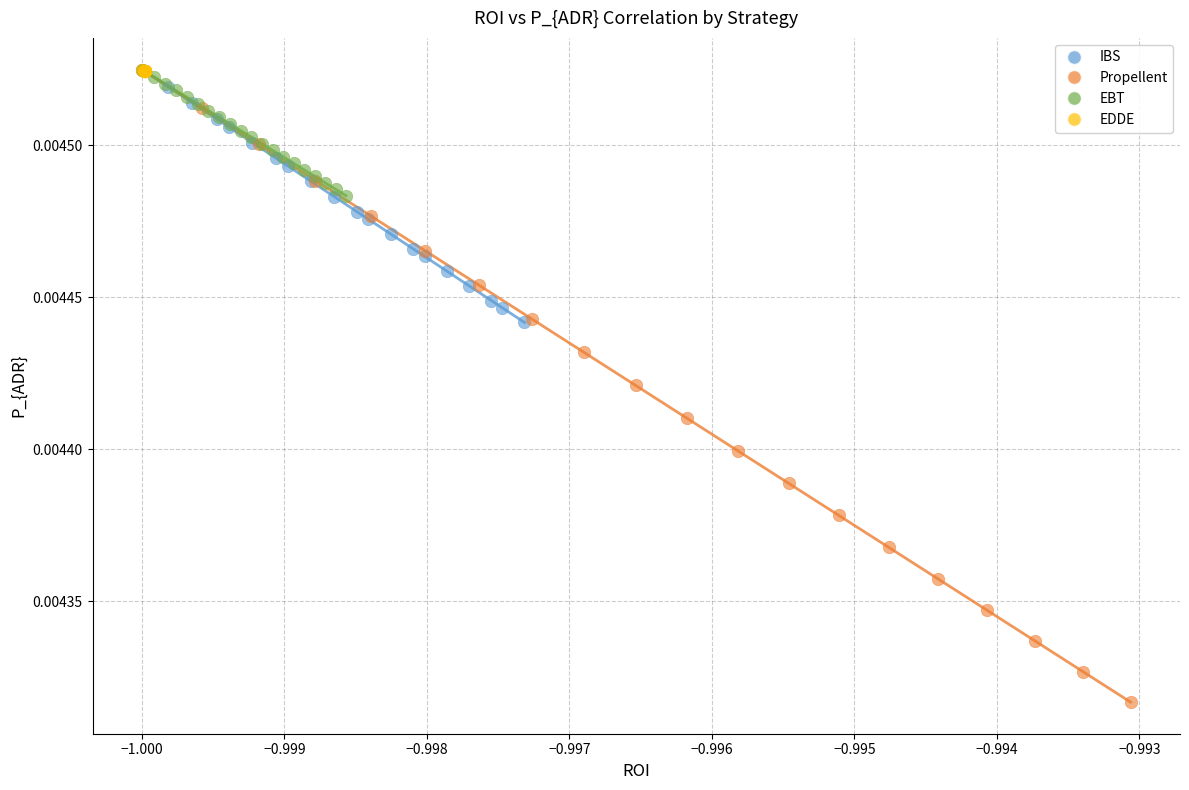

Which series has the largest Y range (max minus min)?

Propellent